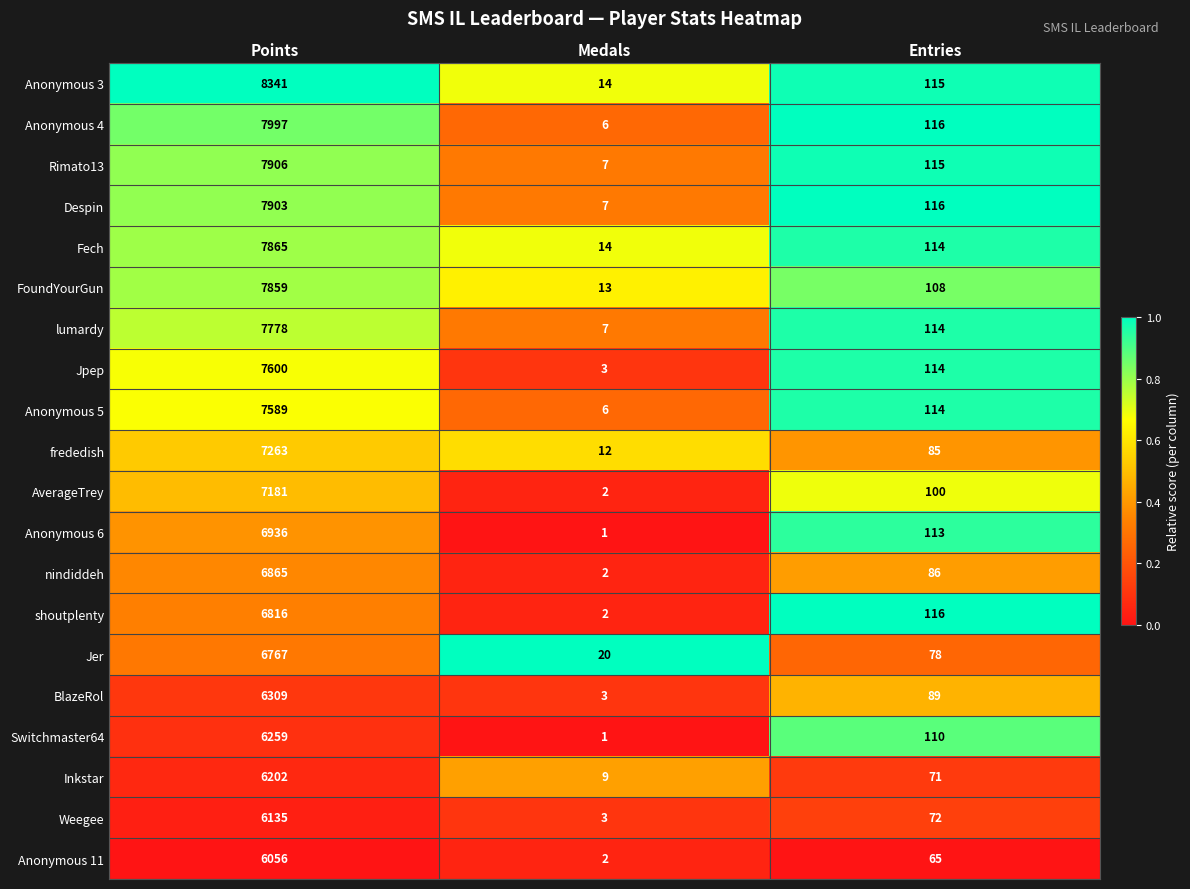

What is the difference between the maximum and minimum values in the Rimato13 series?

7899